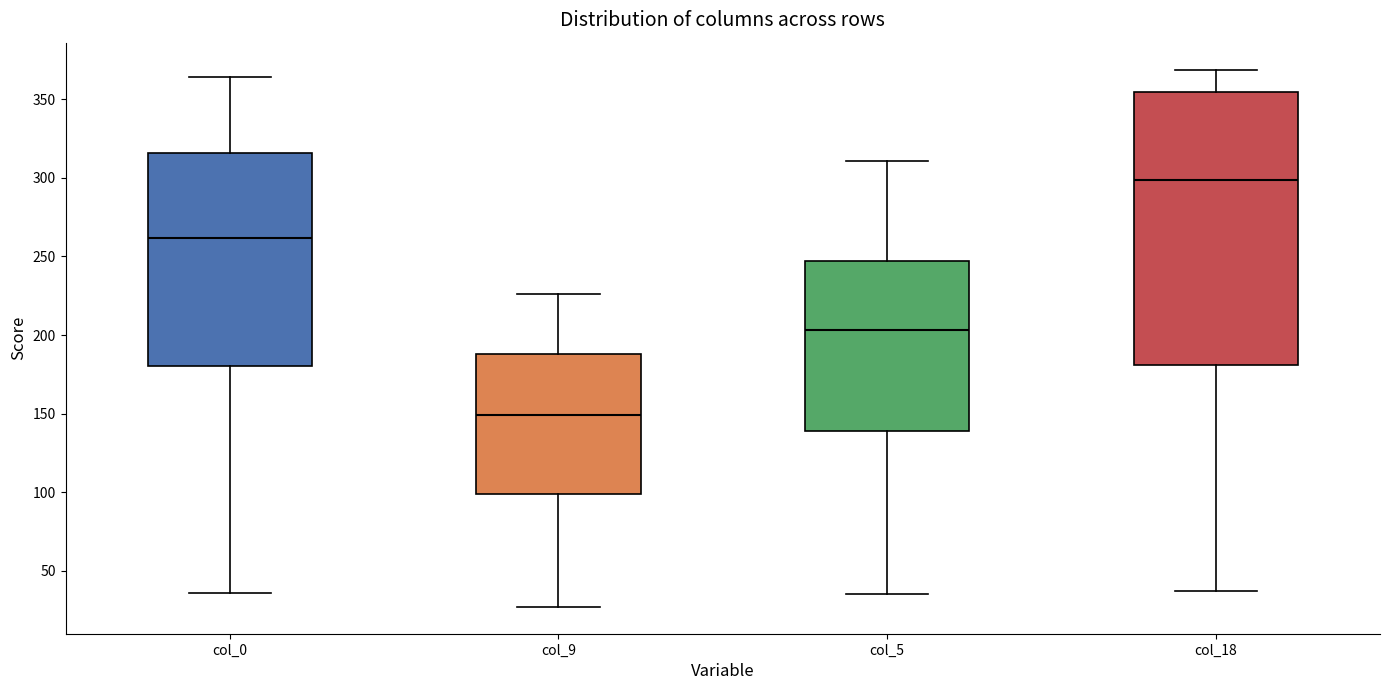

Where is the upper edge of the box for col_9 on the y-axis? The values are not printed on the chart, so give them approximately, as read against the axis.

190